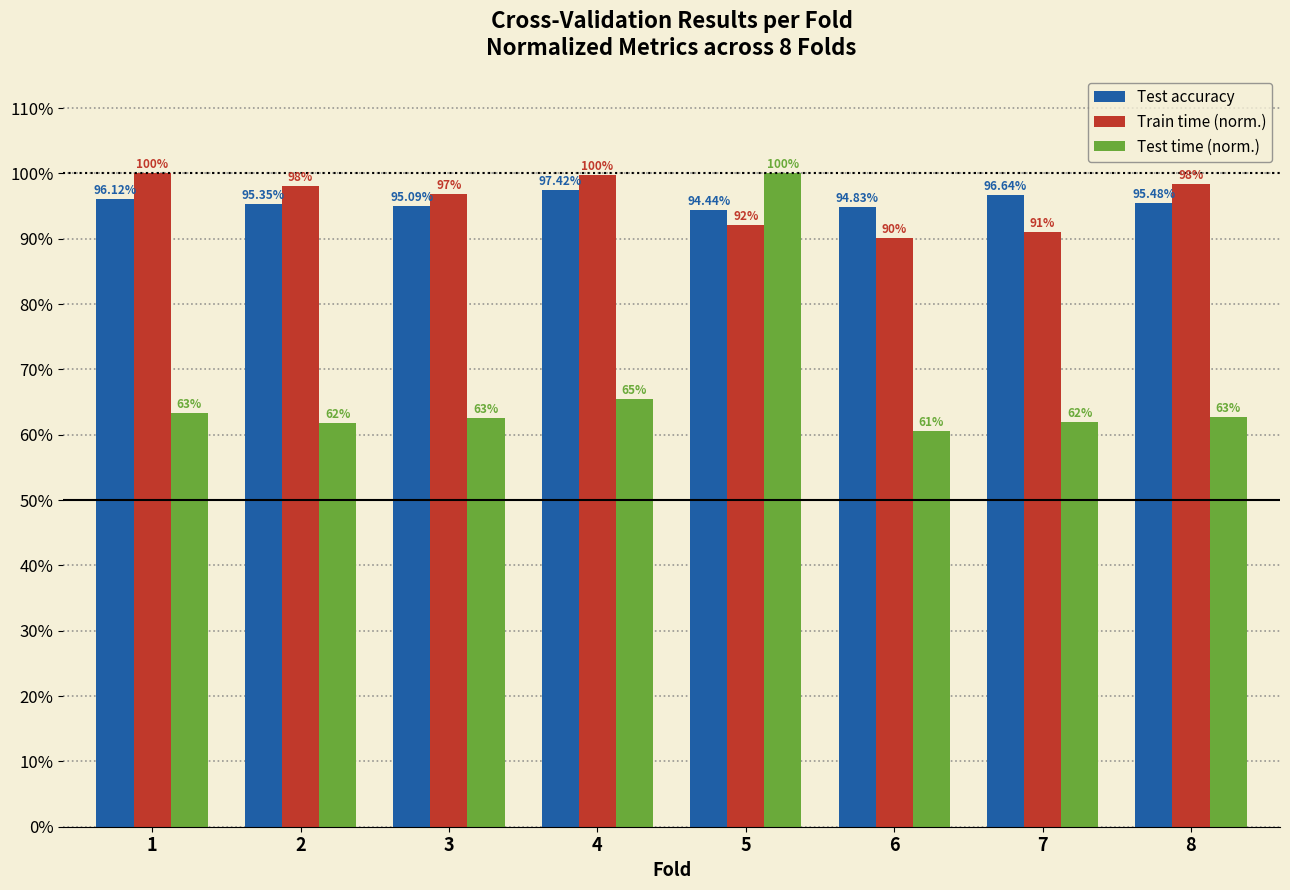

The value of Test time (norm.) at 3 is 0.2. True or false?

False